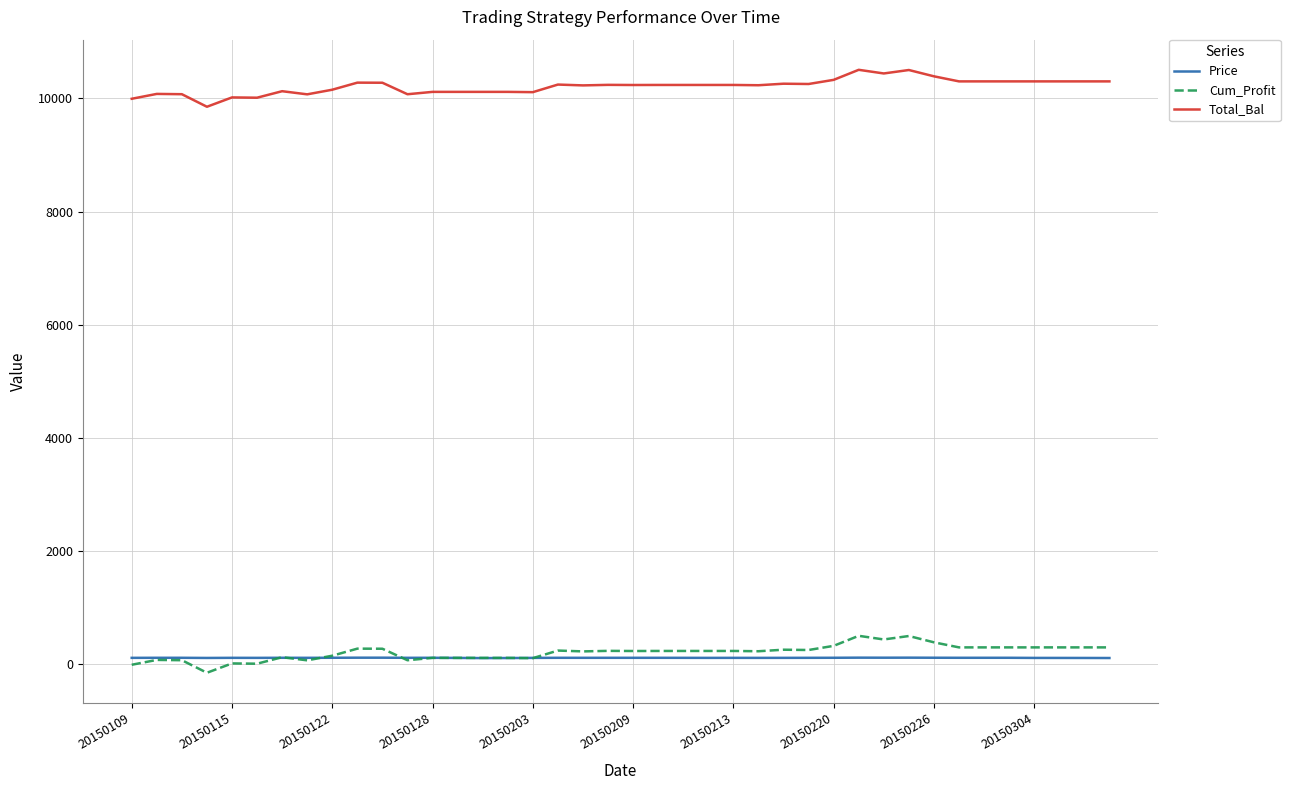

True or false: Total_Bal and Price cross at least once.

False